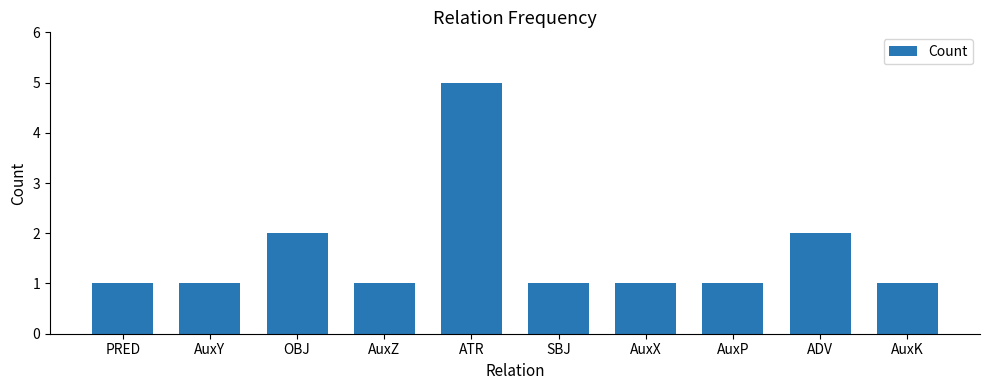

What is the change in value from OBJ to AuxX?

-1